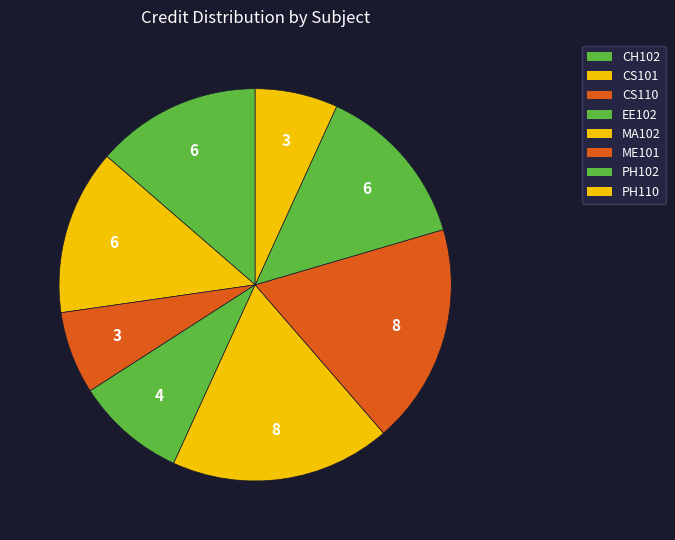

How much of the chart is everything except MA102?

81.8%